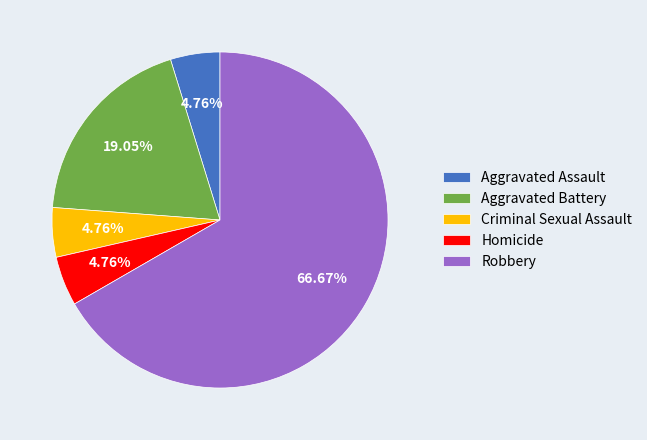

Approximately how many times larger is the value at Robbery compared to Homicide?

14.0